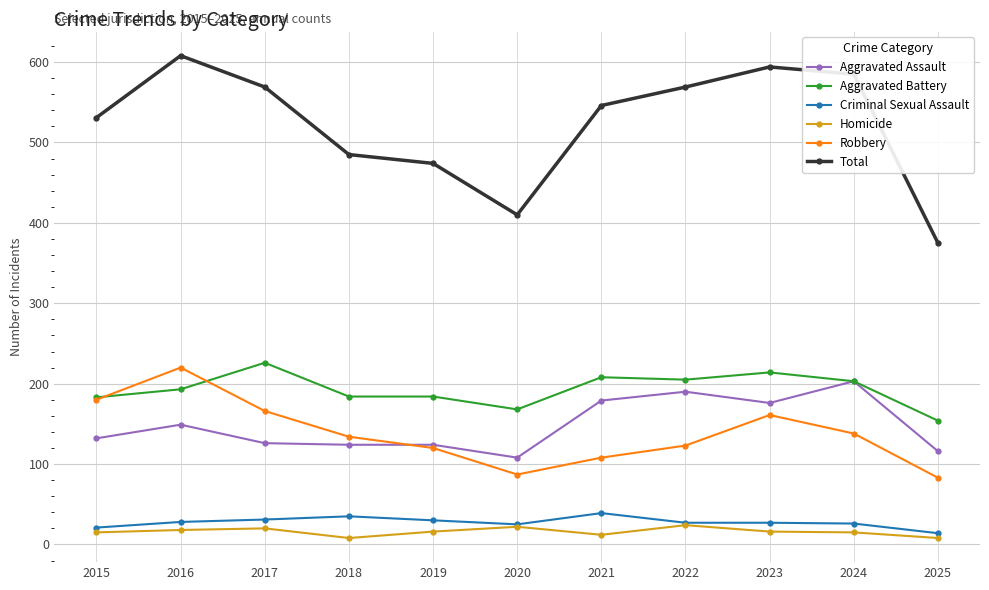

What is the value of the Robbery point at the 1st from the left?

180